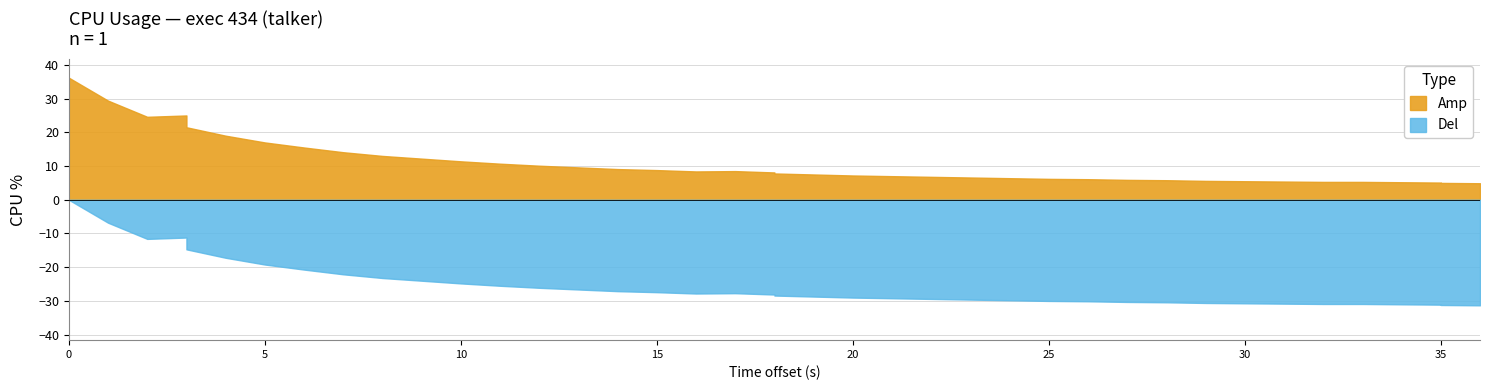

Read the value at 30.

5.8